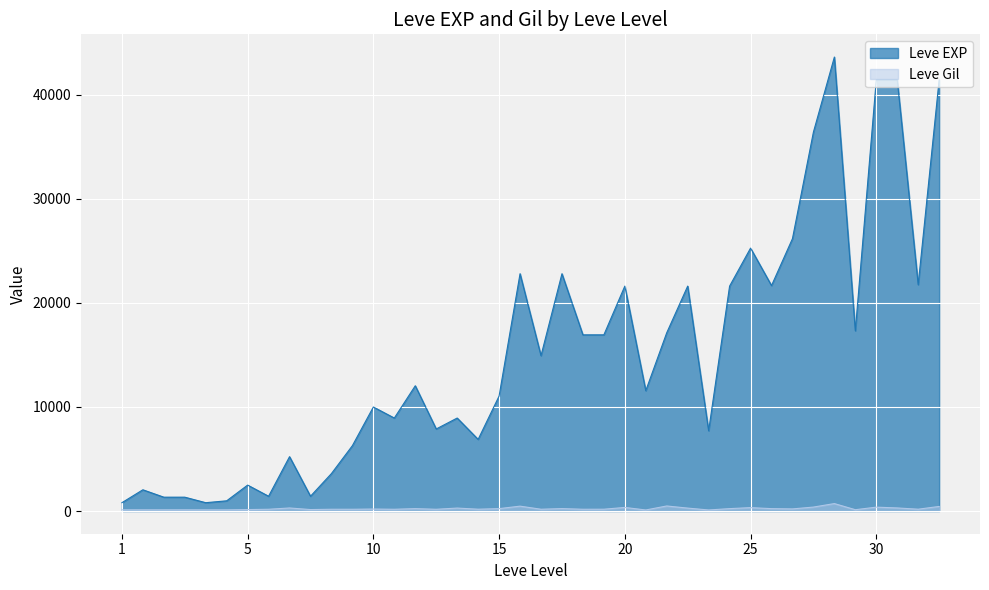

How many distinct data groups are displayed?

2